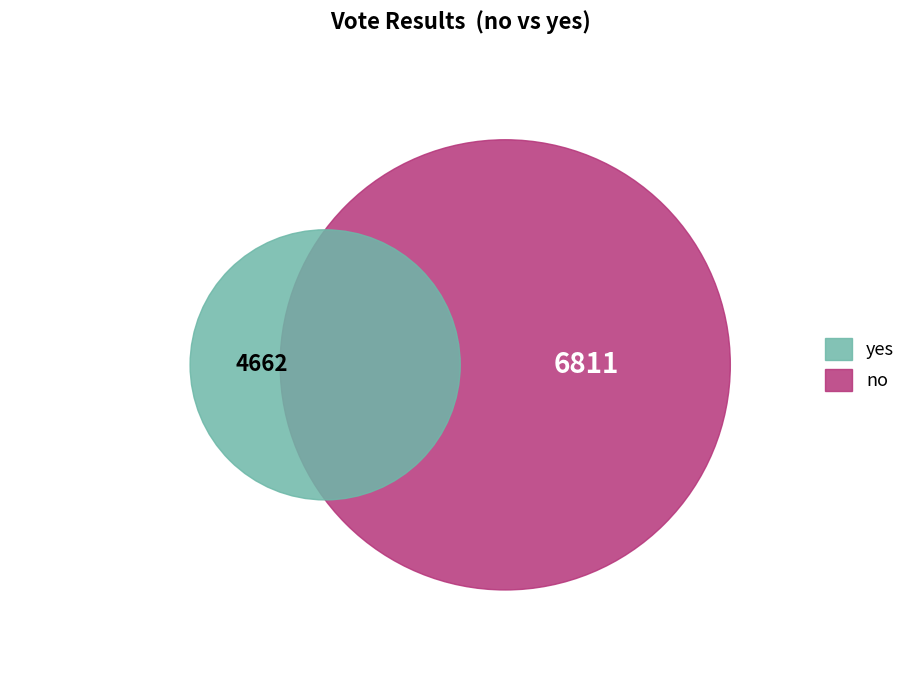

The no slice represents 59% of the pie. True or false?

True